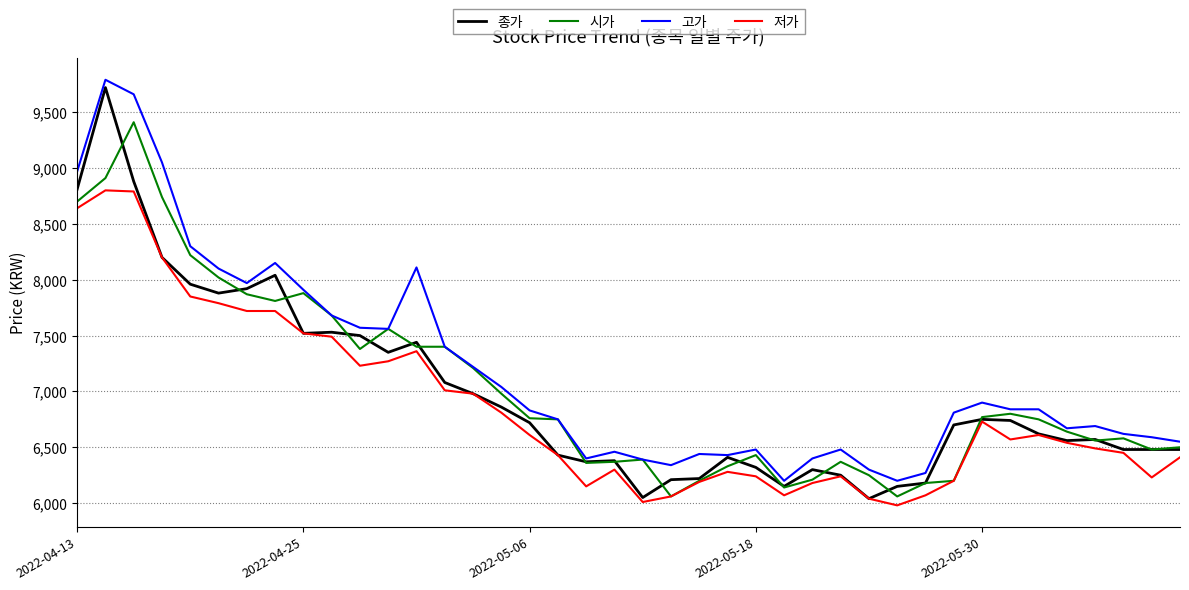

What is the maximum value for 종가?

9720